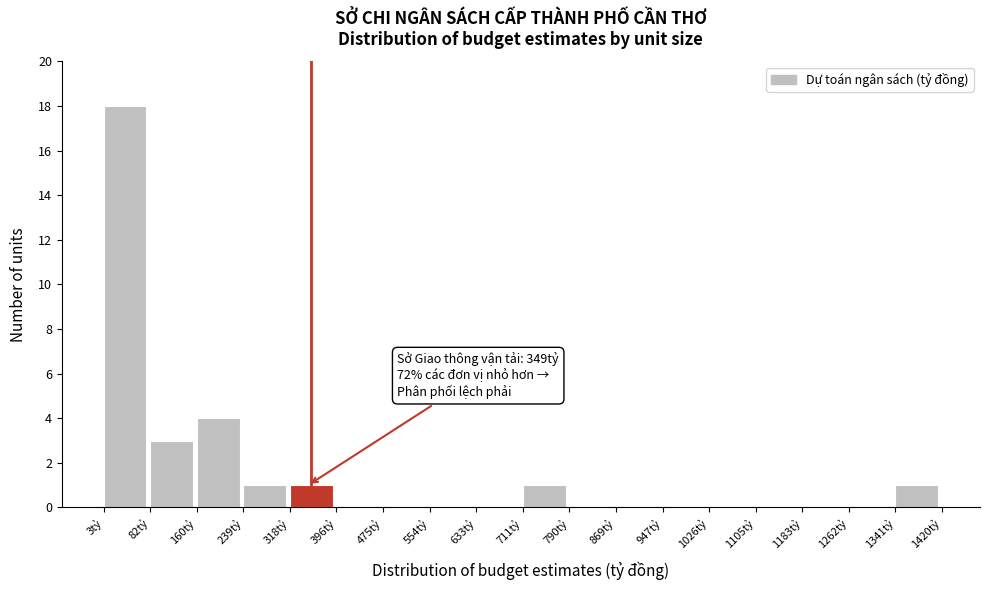

Over which range of the x-axis is the bar tallest?

0 to 80